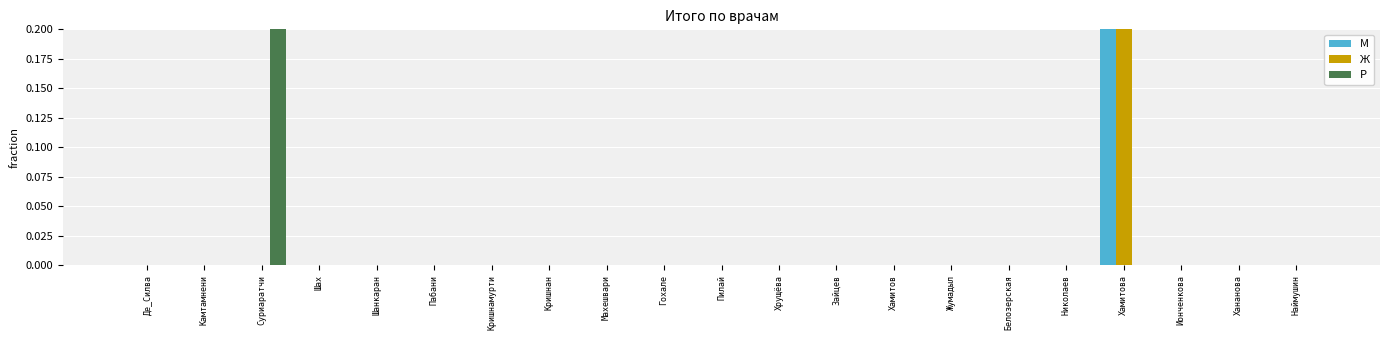

Reading left to right, transcribe all the data shown in this chart.

М: 0	0	0	0	0	0	0	0	0	0	0	0	0	0	0	0	0	1	0	0	0
Ж: 0	0	0	0	0	0	0	0	0	0	0	0	0	0	0	0	0	1	0	0	0
Р: 0	0	1	0	0	0	0	0	0	0	0	0	0	0	0	0	0	0	0	0	0